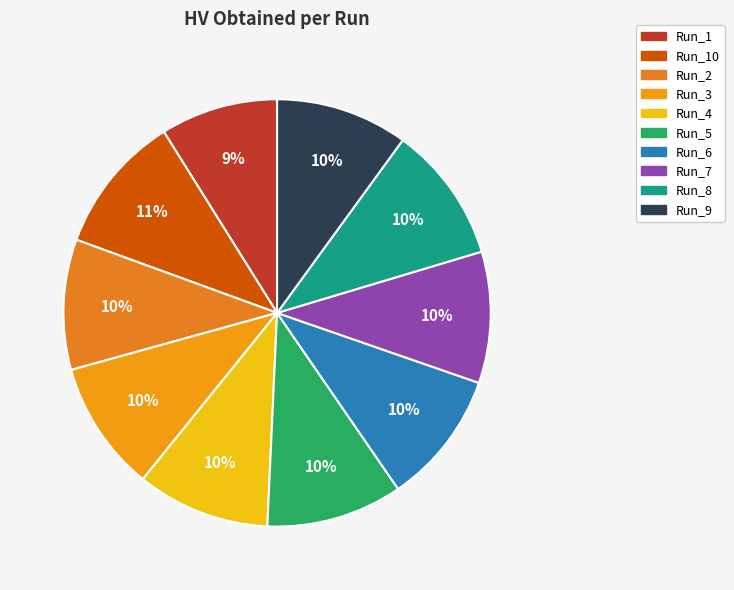

Does any single category account for the majority?

No